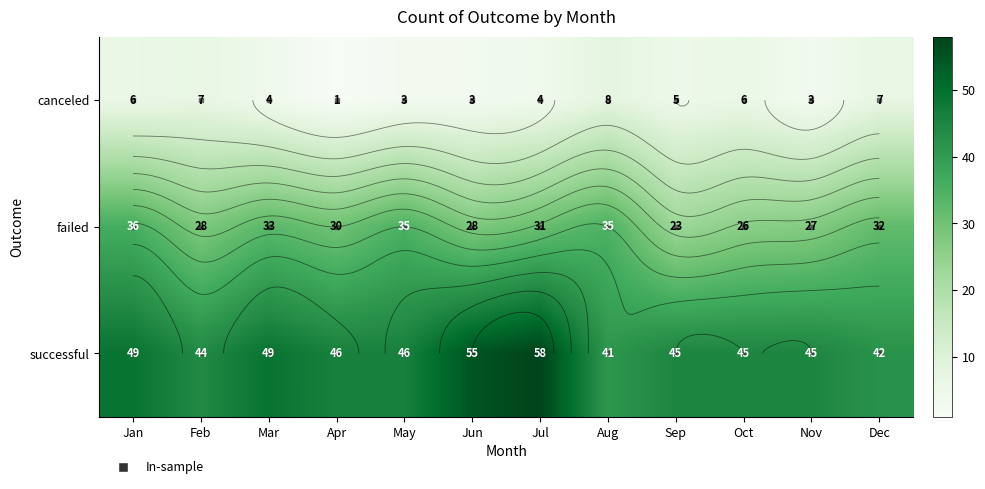

What is the total value across all series at Apr?

77